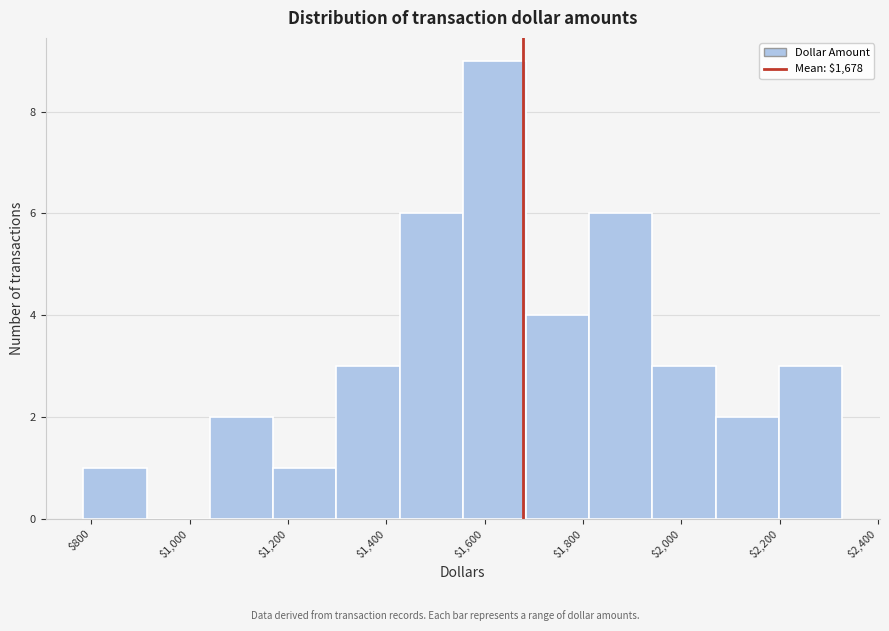

What is the height of the bar covering 1560 to 1680 on the x-axis? Neither the bar edges nor the heights are printed on the chart, so give them approximately, as read against the axes.

9